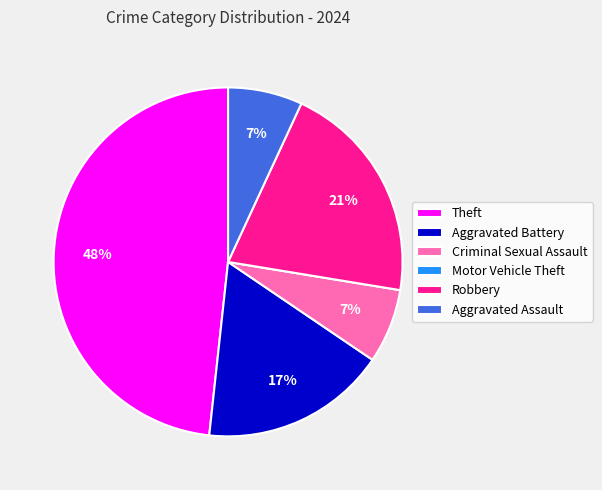

To the nearest percent, what portion does Robbery represent?

21%